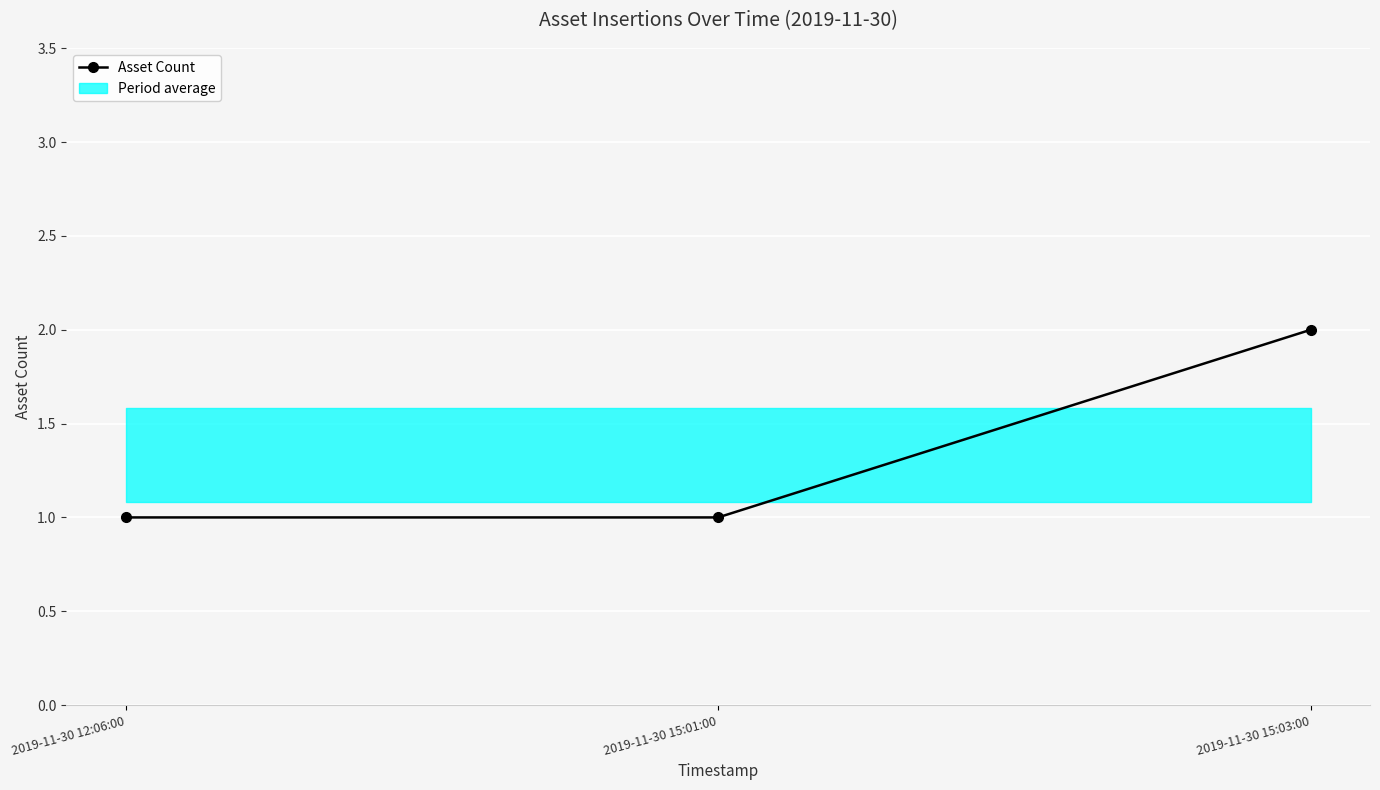

What is the smallest value displayed?

1